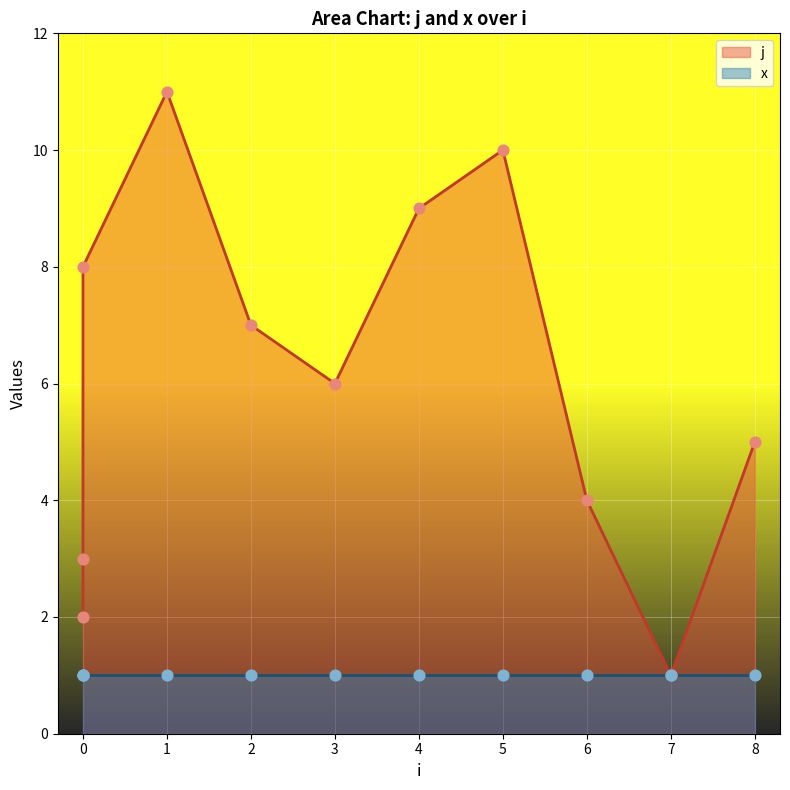

What is the change in value from 5 to 8?

-5